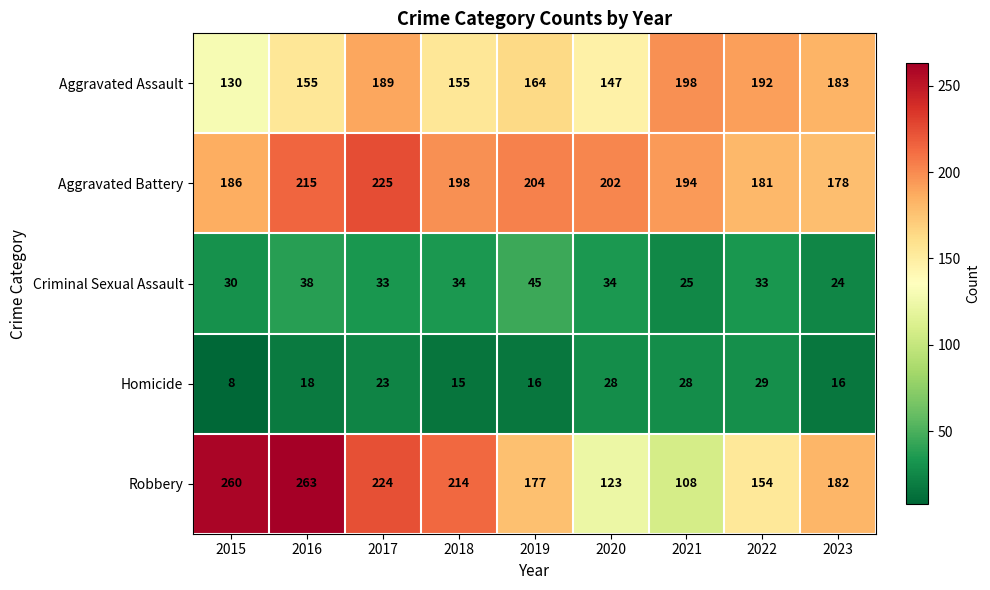

The value of Homicide at 2021 is 28. True or false?

True